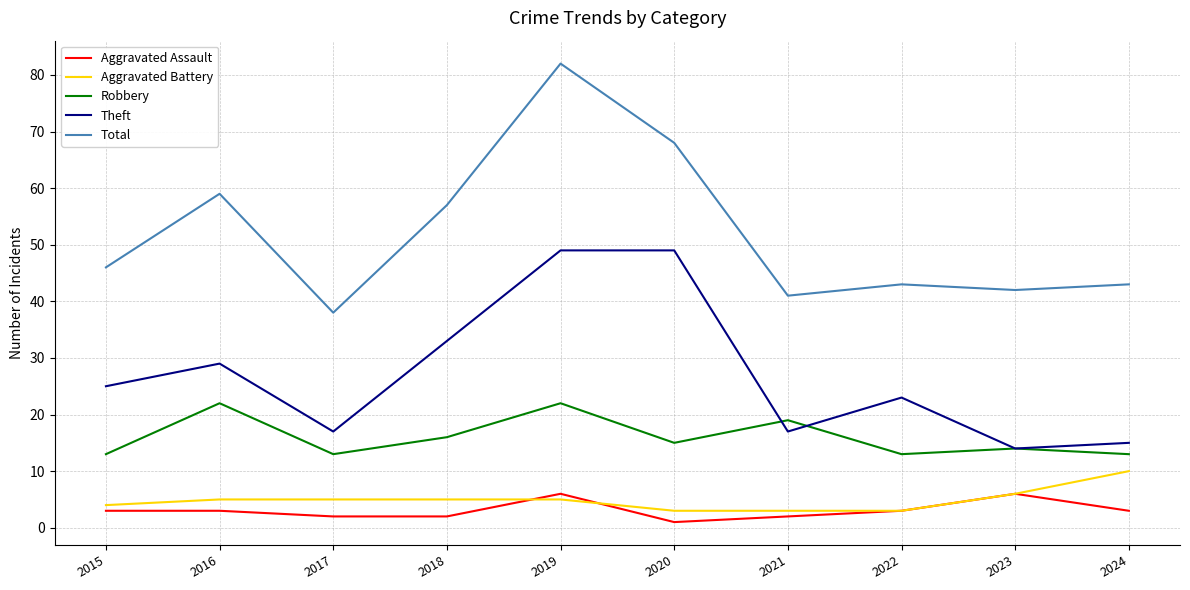

Which series has the largest total across all categories?

Total